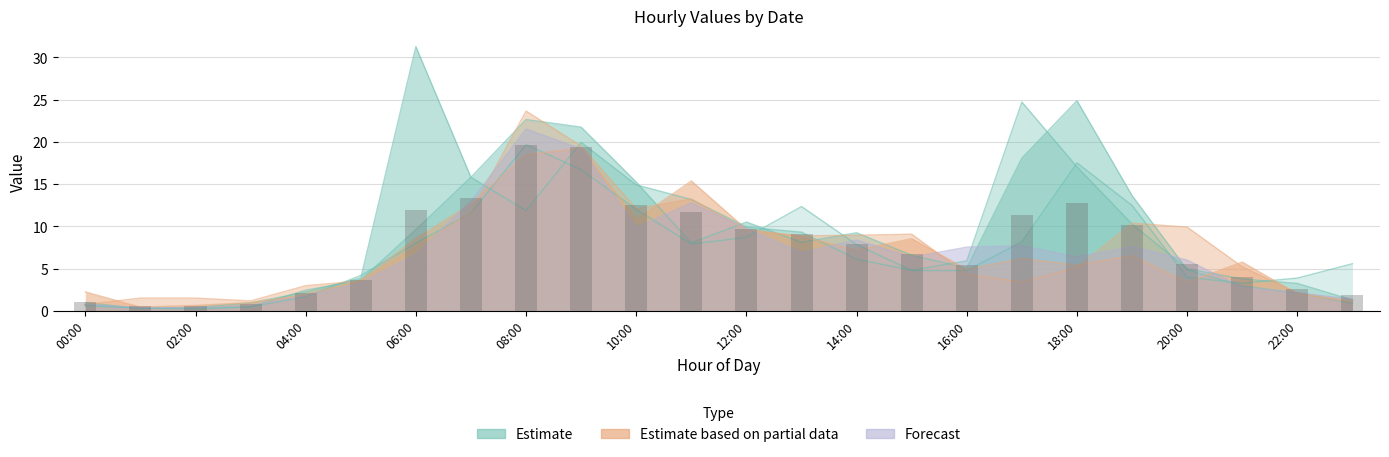

What is the sum of all 2018-05-16 values?

176.9